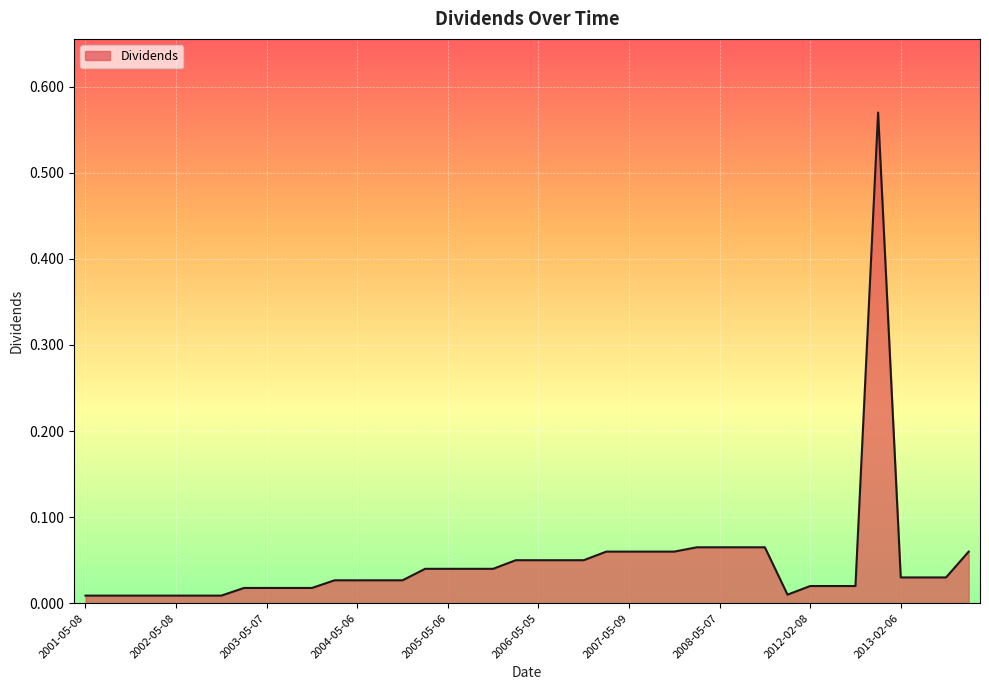

Does the chart display data point markers on the line(s)?

No